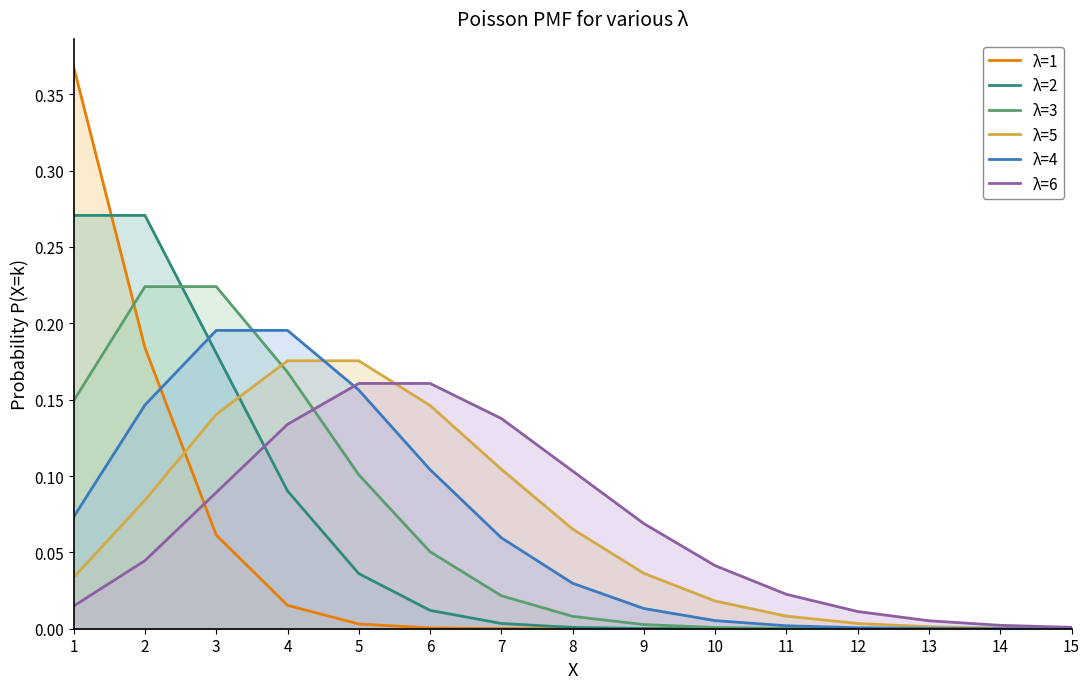

Which series has the largest total across all categories?

λ=6